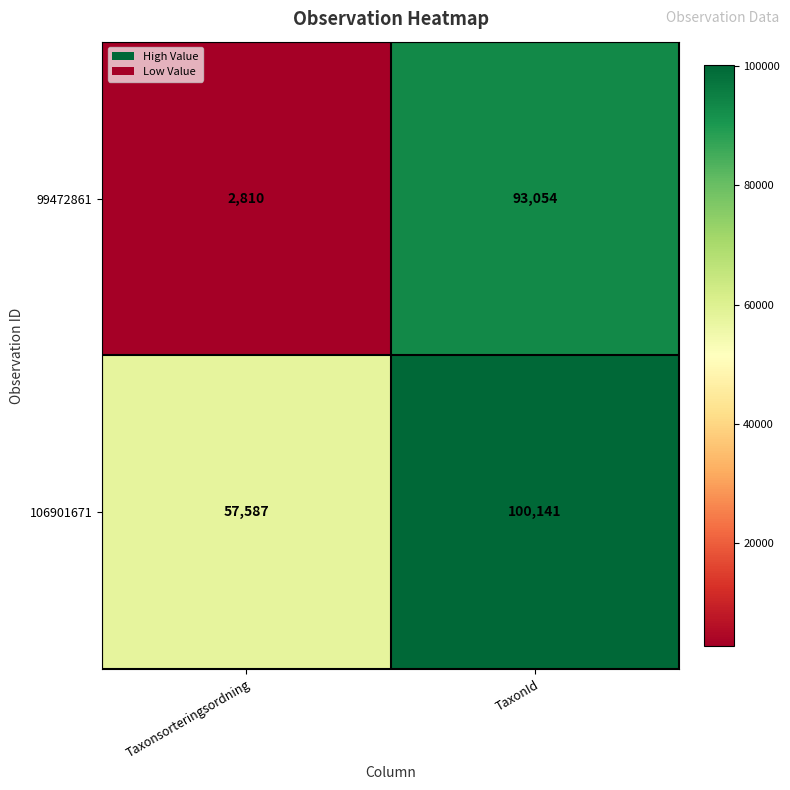

At which category is the sum across all series the highest?

TaxonId